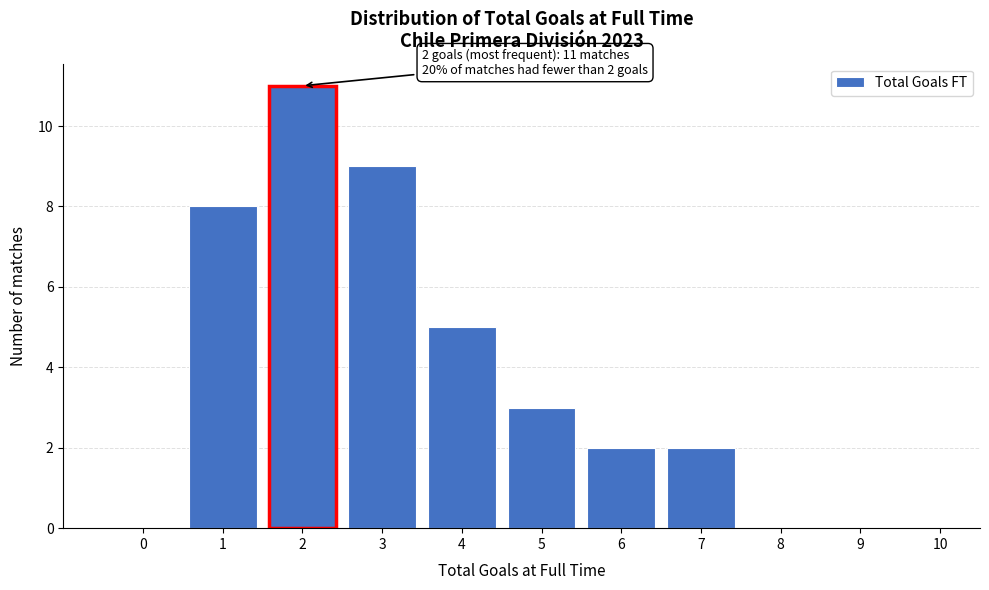

Reading right to left, extract all data points from this chart.

10=0	9=0	8=0	7=2	6=2	5=3	4=5	3=9	2=11	1=8	0=0